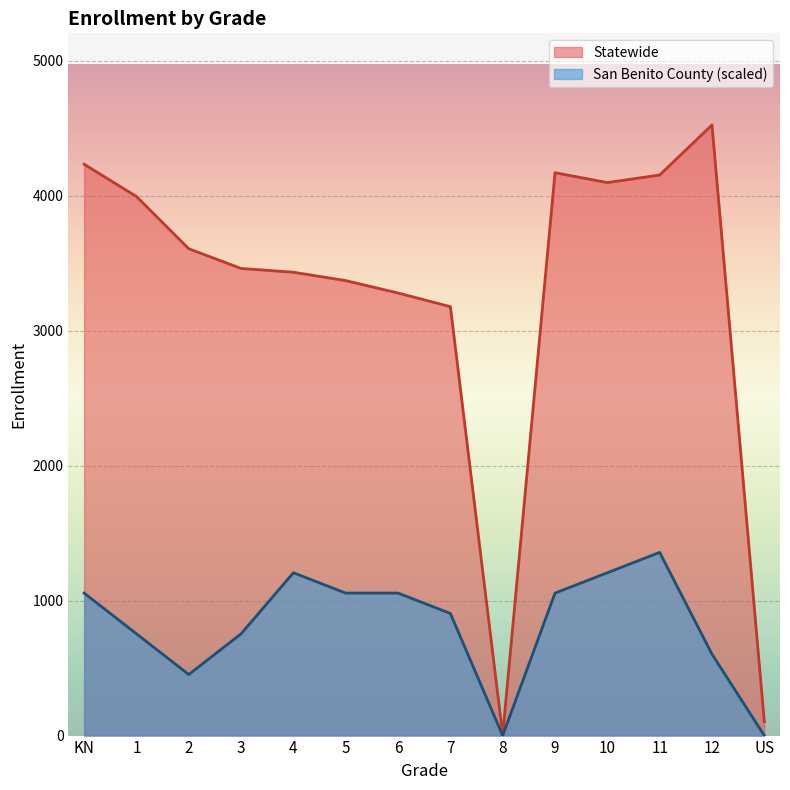

What is the sum of the Statewide values at 10 and 3?

7556.0